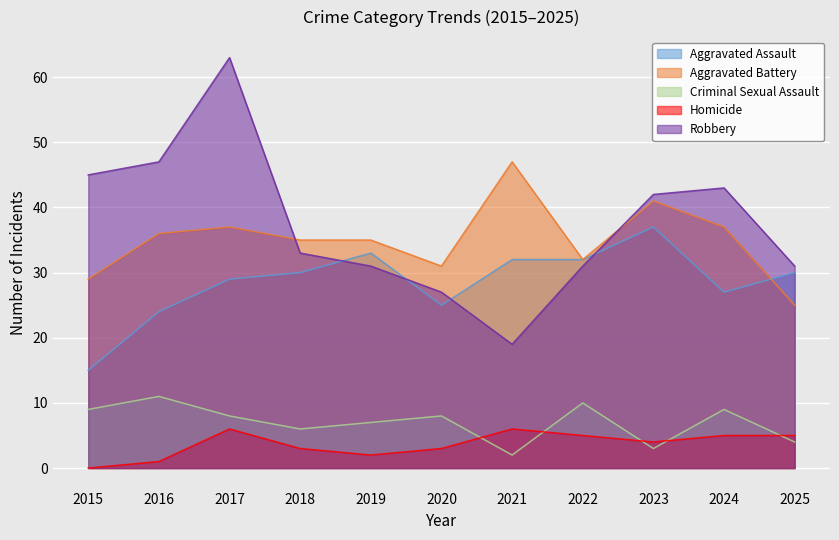

What is the value of the Robbery point at the 3rd from the left?

63